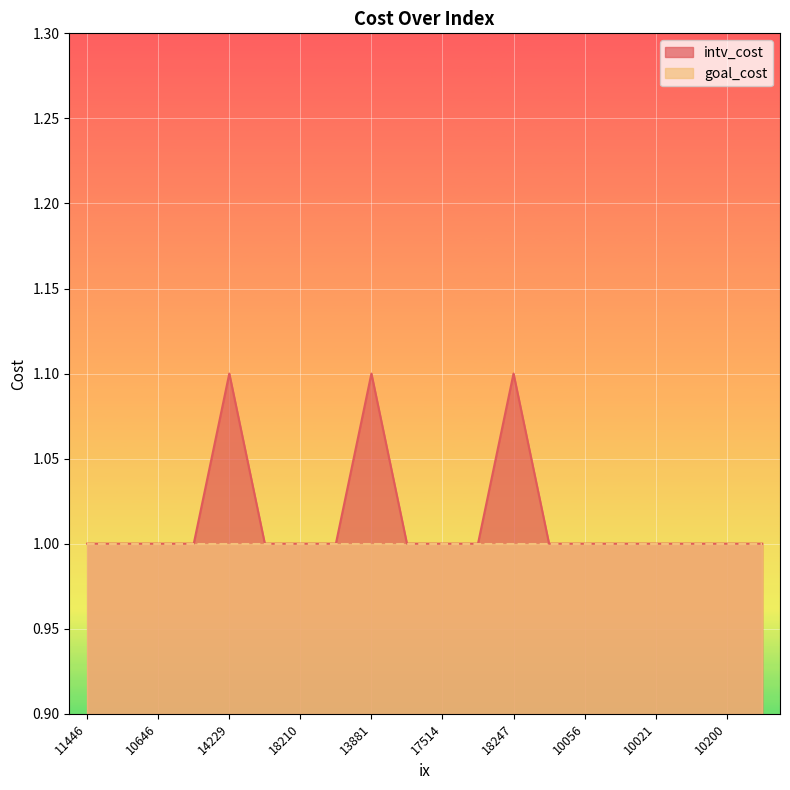

Is it true that the value at 18247 is 1.1?

True